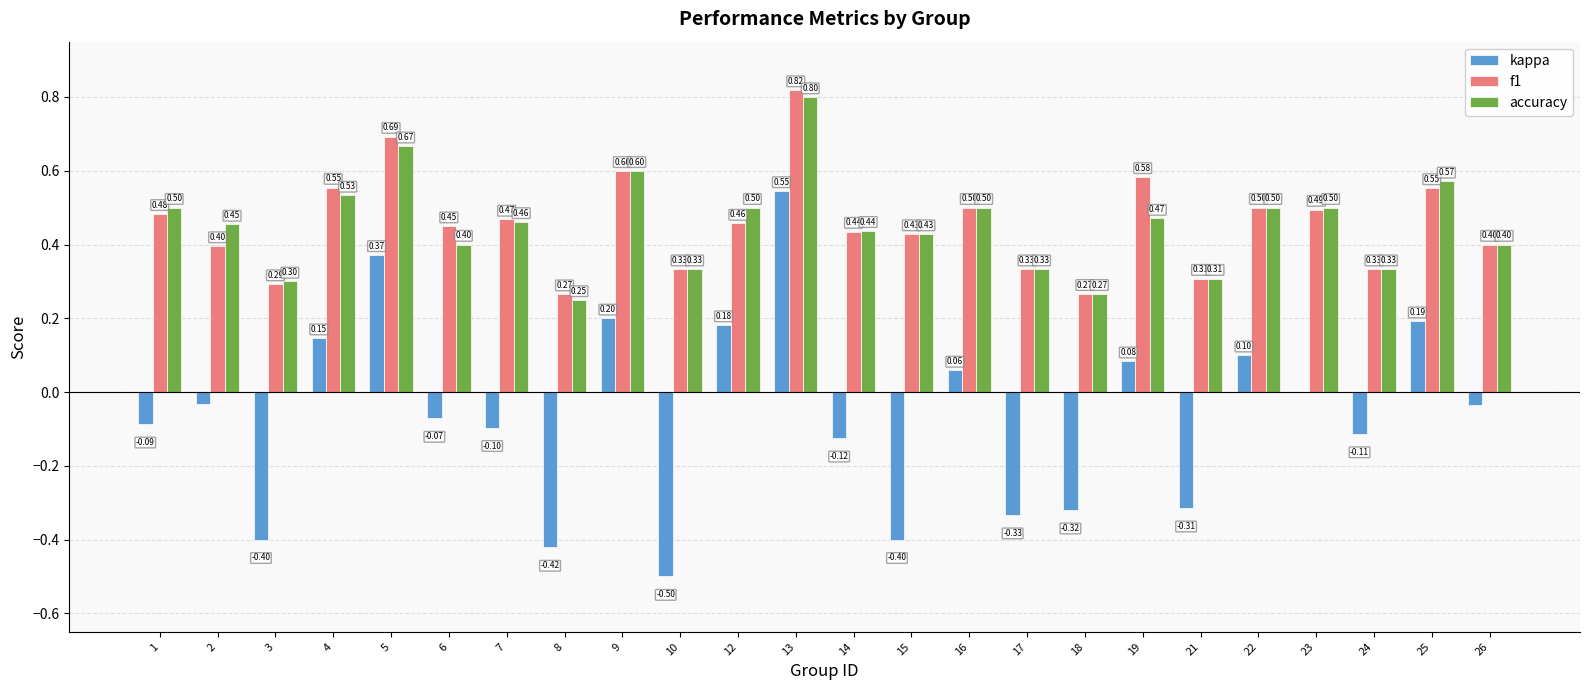

What is the total value across all series at 5?

1.7